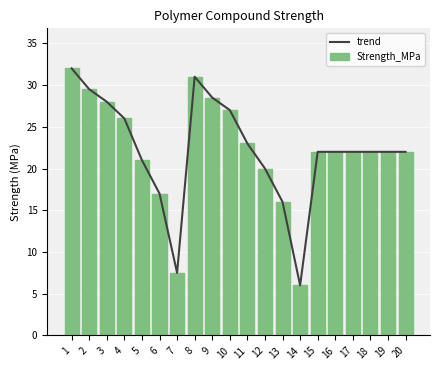

What is the difference between the second highest and minimum values in the trend series?

25.0